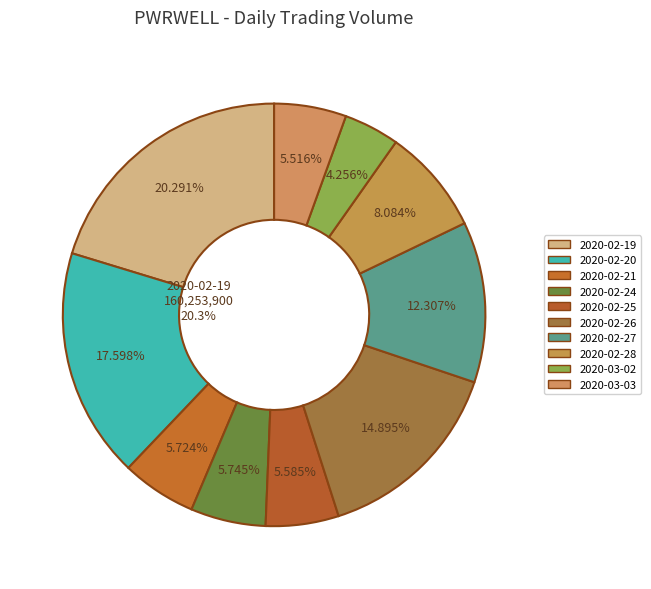

True or false: 2020-02-25 accounts for 11% of the total.

False